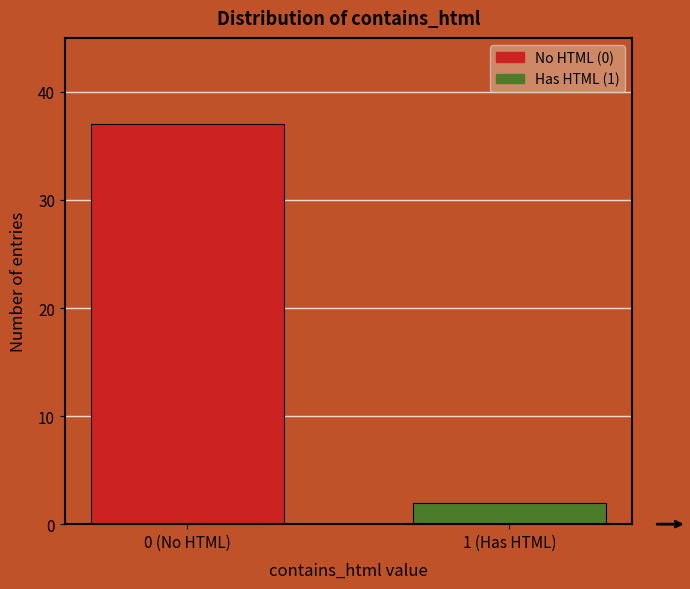

Reading left to right, extract all data points from this chart.

37	2